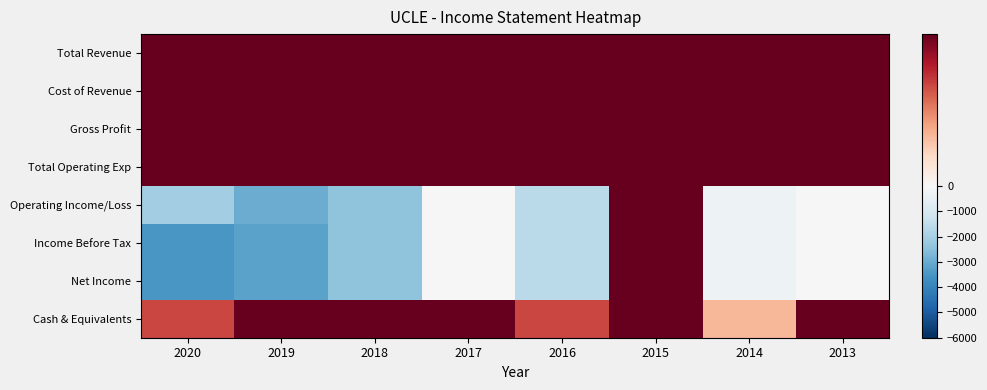

Count the number of categories in the chart.

8